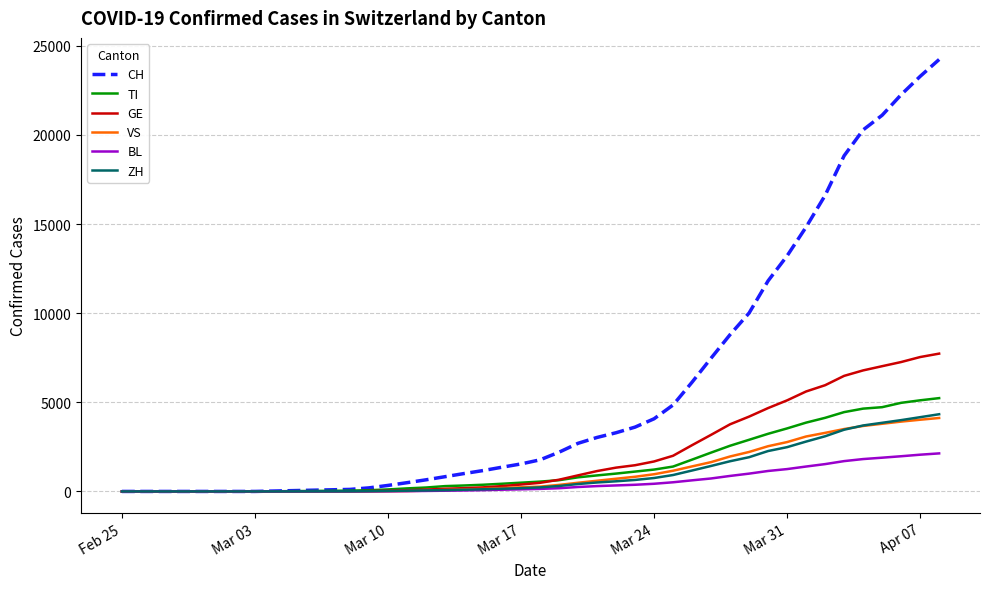

Which series has the widest spread of values?

CH